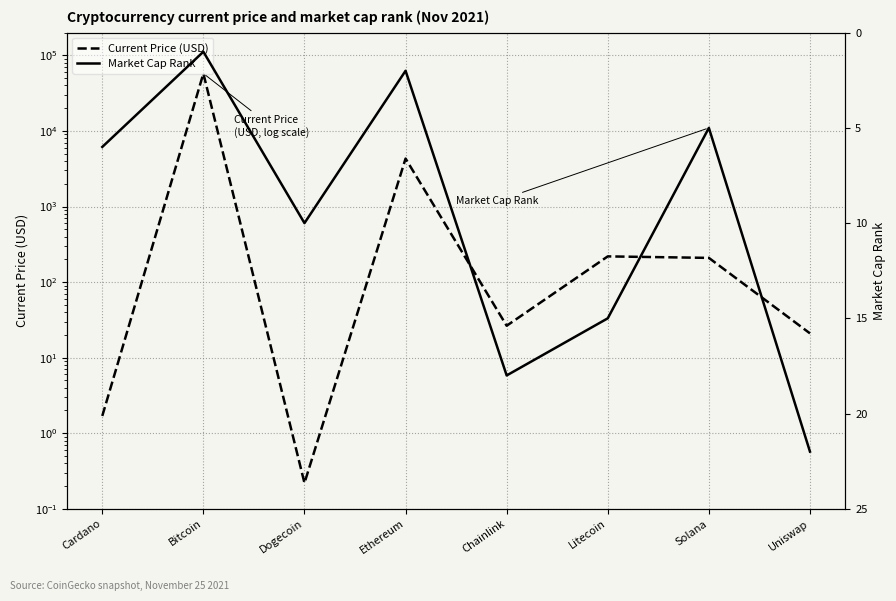

The value of Current Price (USD) at Bitcoin is 34269.0. True or false?

False